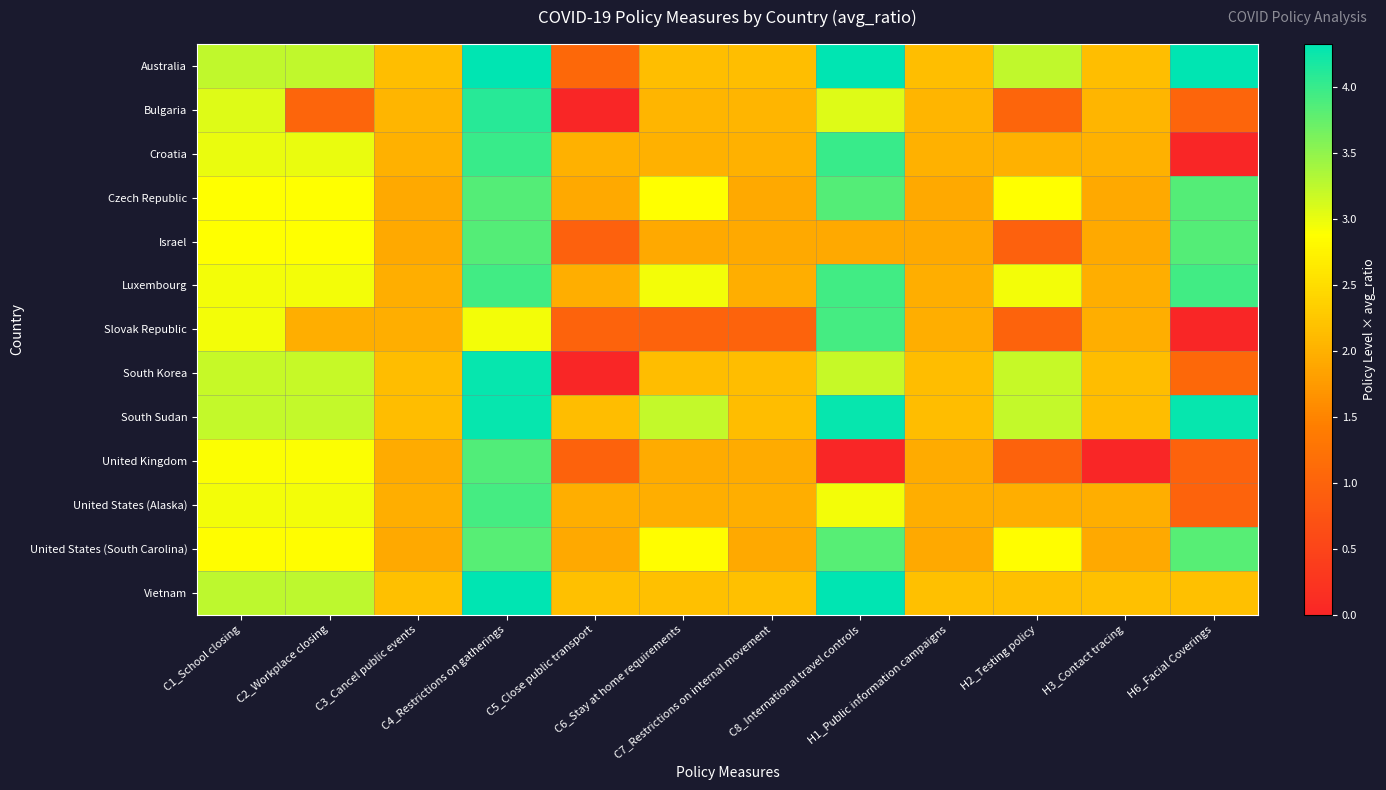

At how many categories does at least one series exceed 1?

12